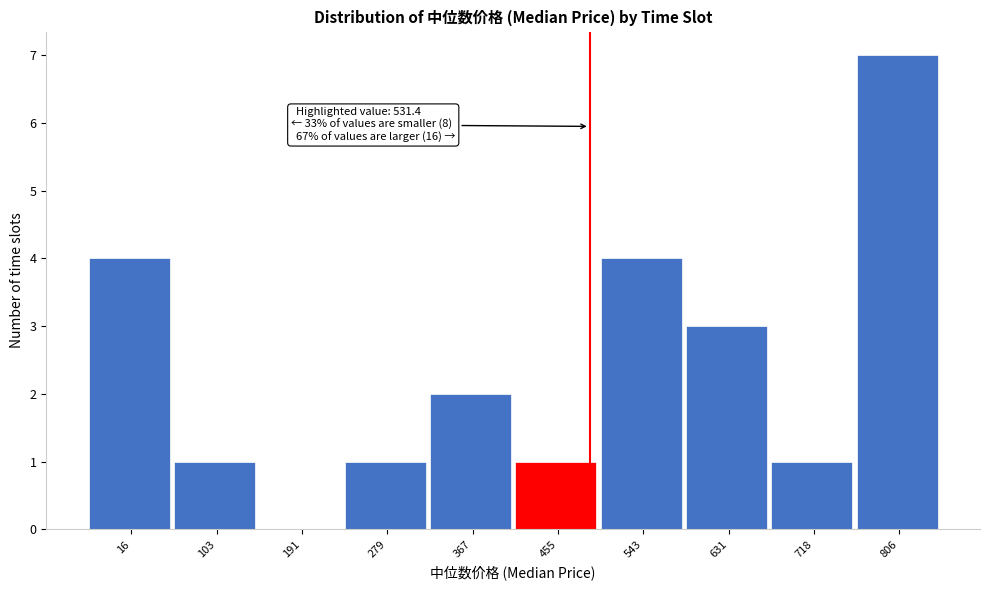

Reading left to right, extract all data points from this chart.

16=4	103=1	191=0	279=1	367=2	455=1	543=4	631=3	718=1	806=7